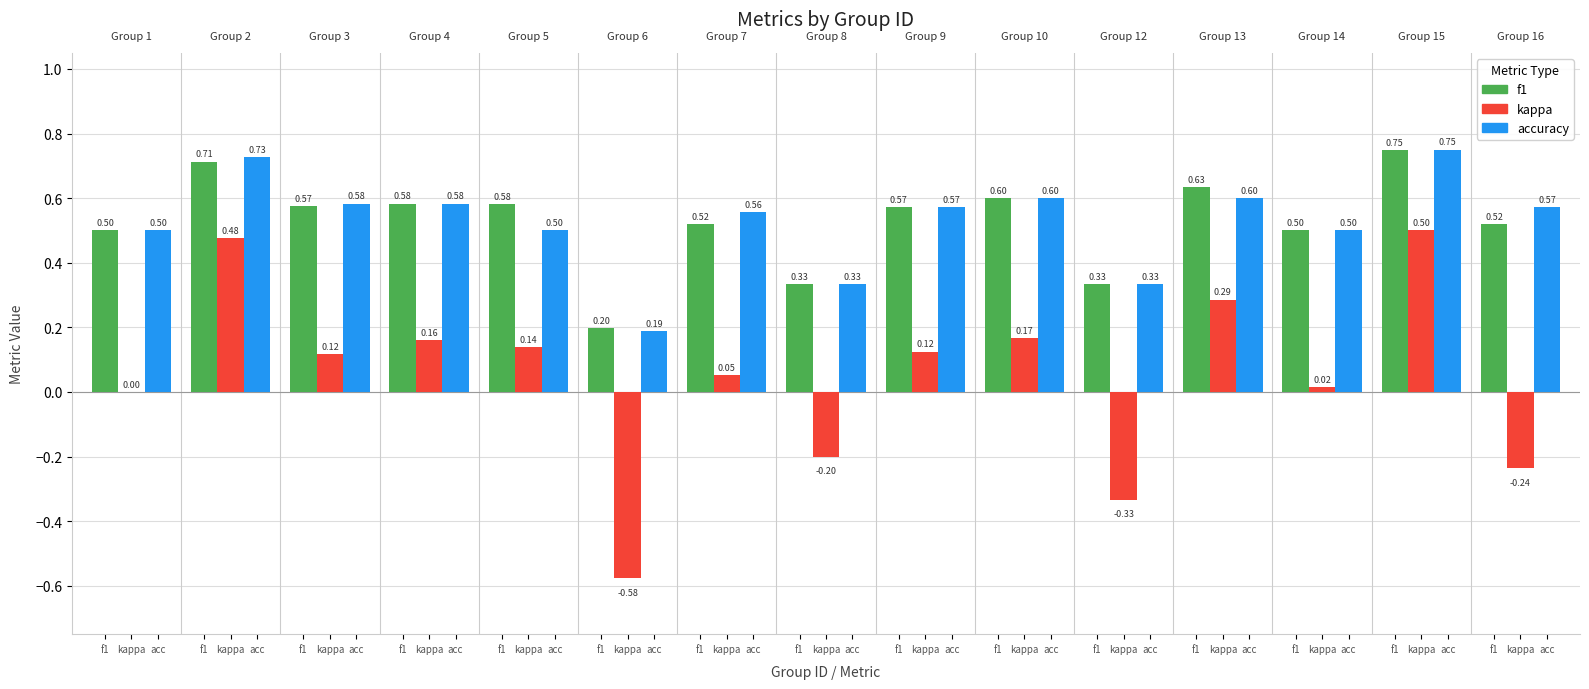

Rank the series by their maximum value, from lowest to highest.

kappa, f1, accuracy